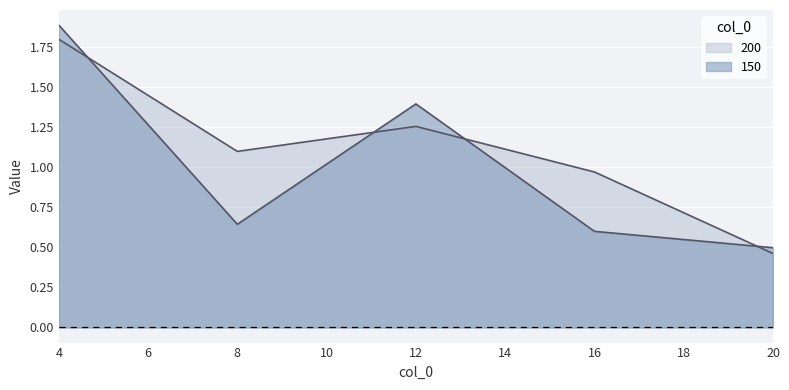

Reading right to left, extract all data points from this chart.

150: 20=0.5	16=0.6	12=1.4	8=0.6	4=1.9
200: 20=0.5	16=1.0	12=1.3	8=1.1	4=1.8